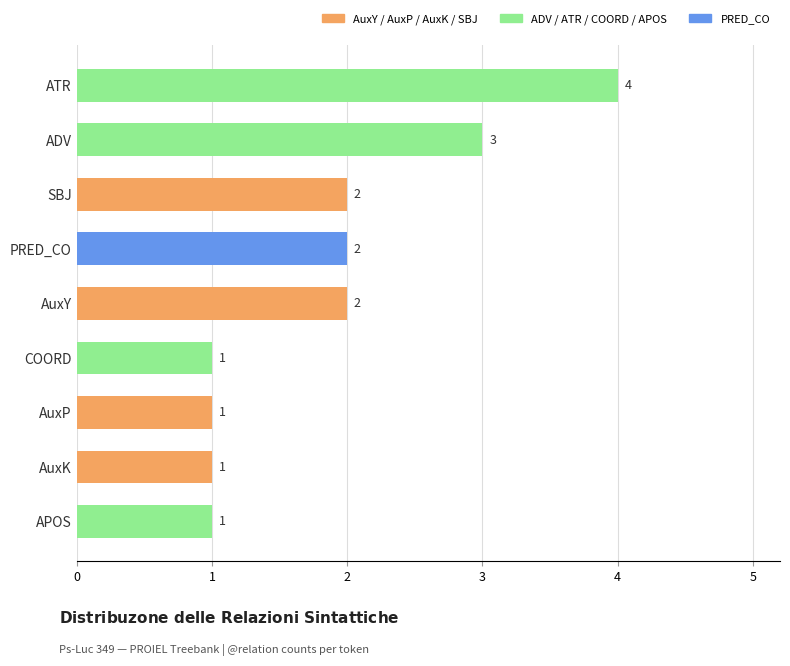

The chart shows a value of 3 at AuxY. True or false?

False